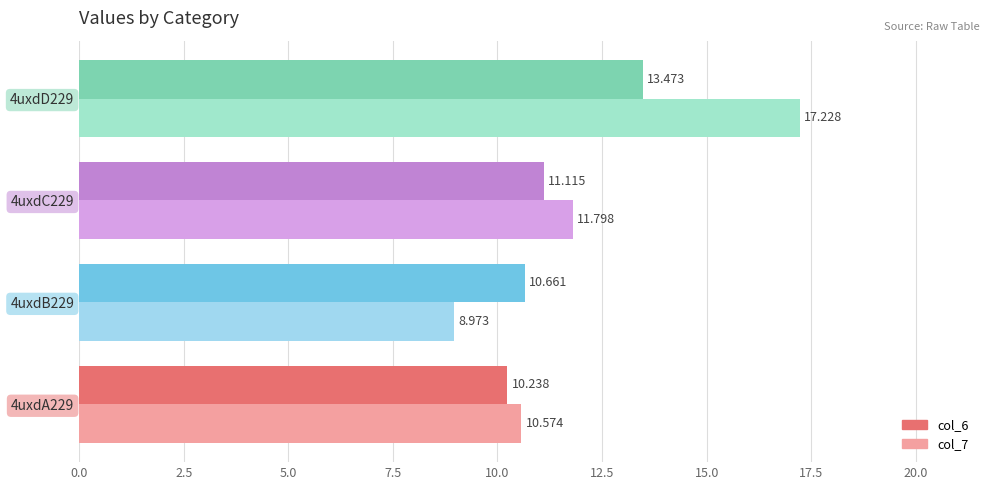

At which label is col_7 closest to 13?

4uxdC229